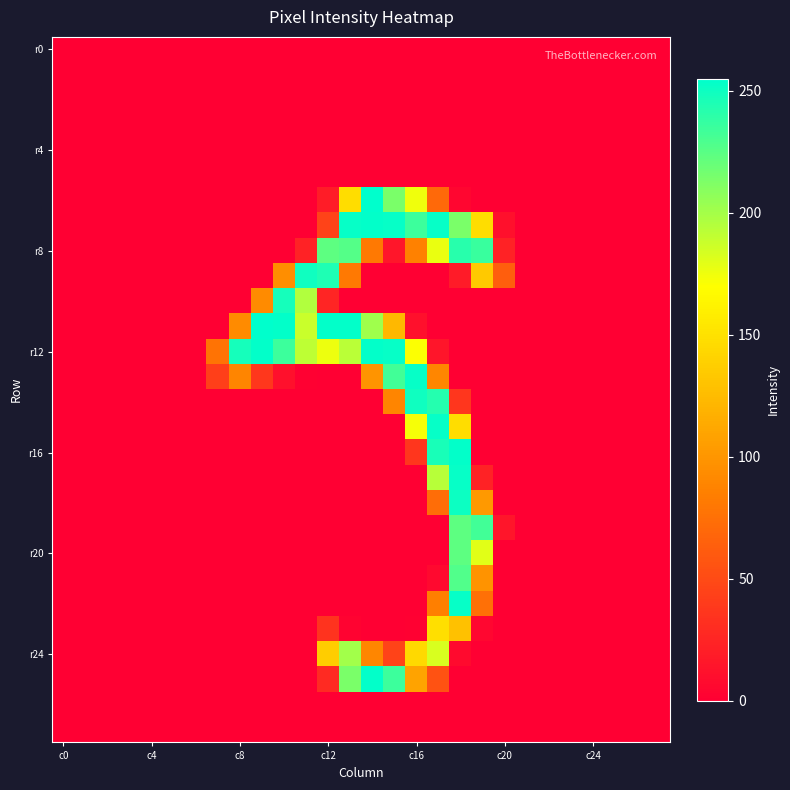

Which category has the lowest value across all series?

c0